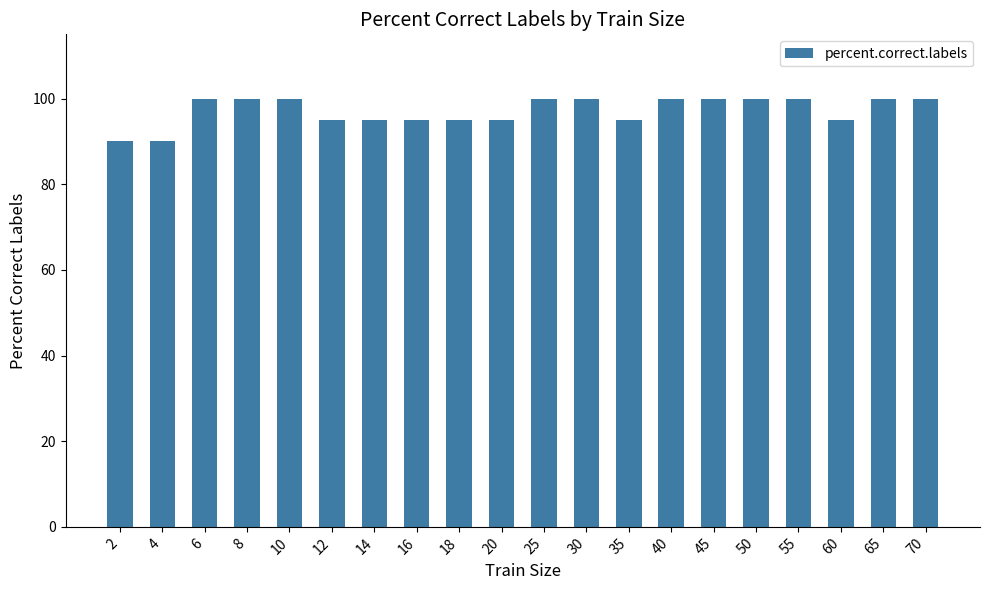

The chart shows a value of 144 at 60. True or false?

False